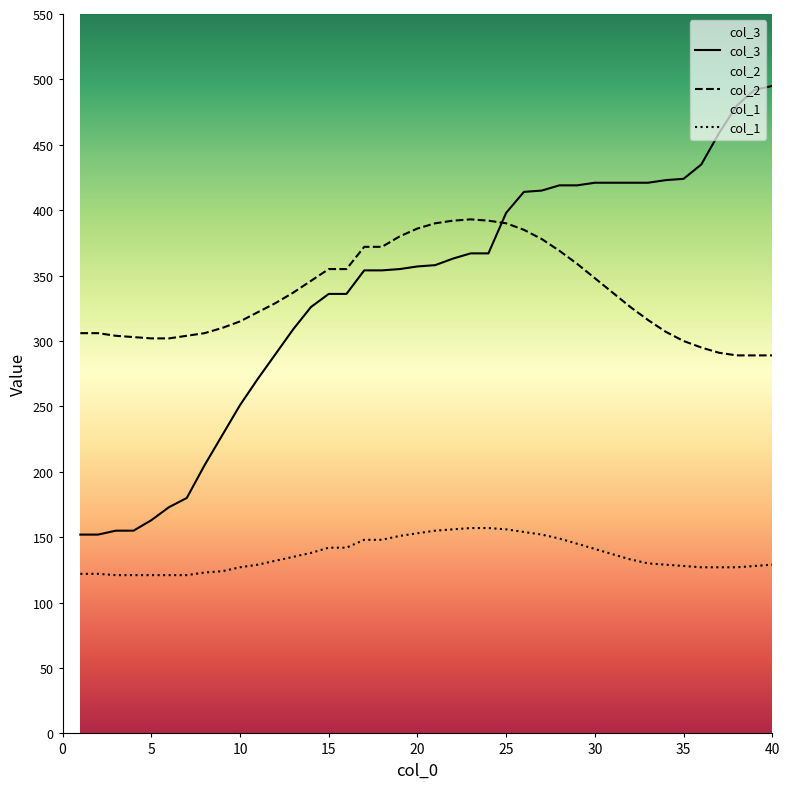

What is the average value of the col_1 series?

136